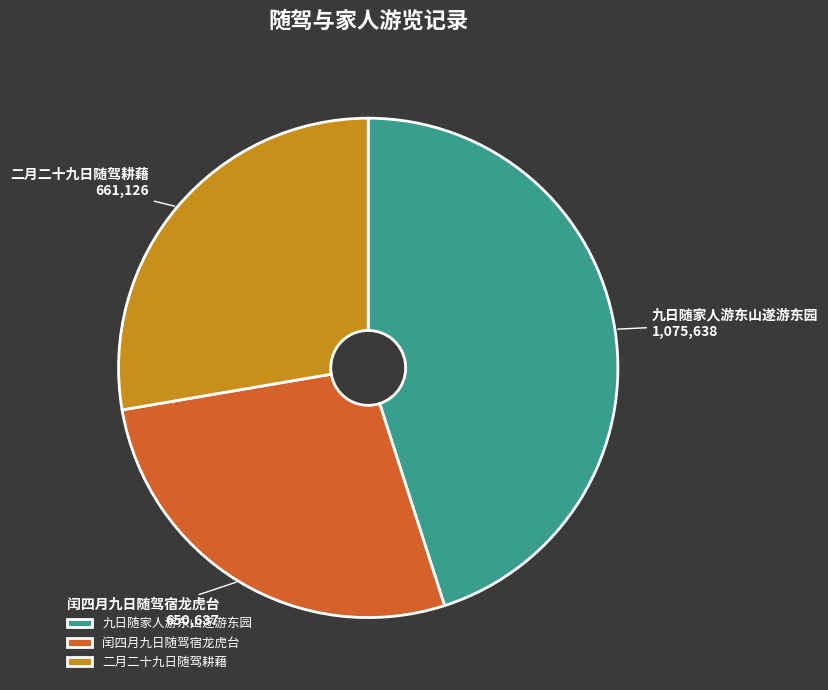

What is the ratio of the value at 九日随家人游东山遂游东园 to the value at 闰四月九日随驾宿龙虎台?

1.7